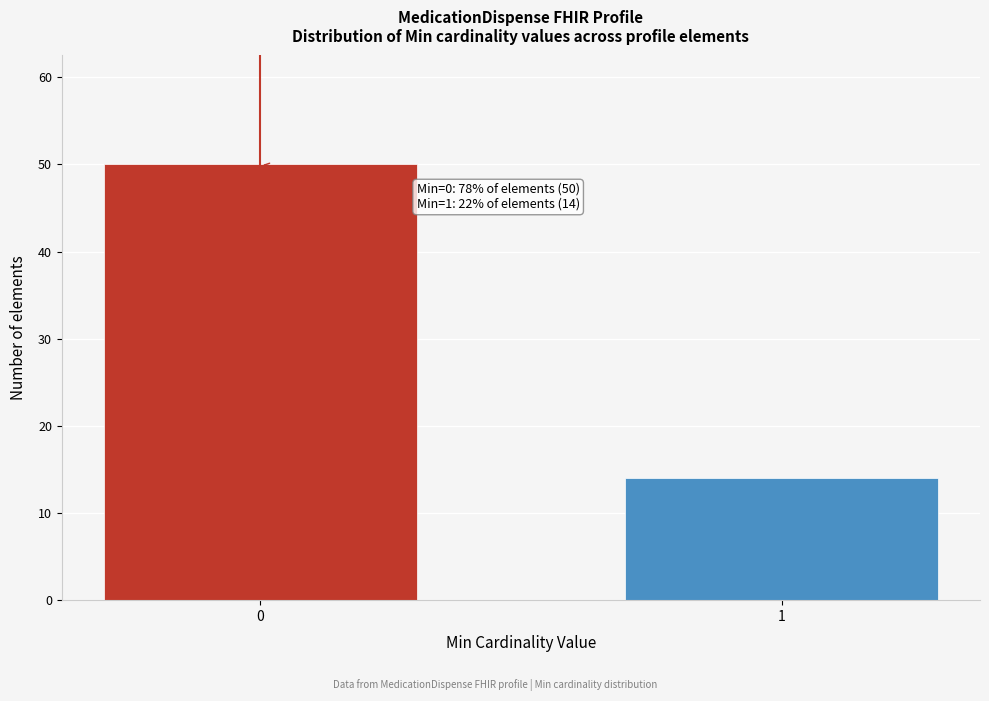

Reading right to left, what are all the values shown in this chart?

1=14	0=50